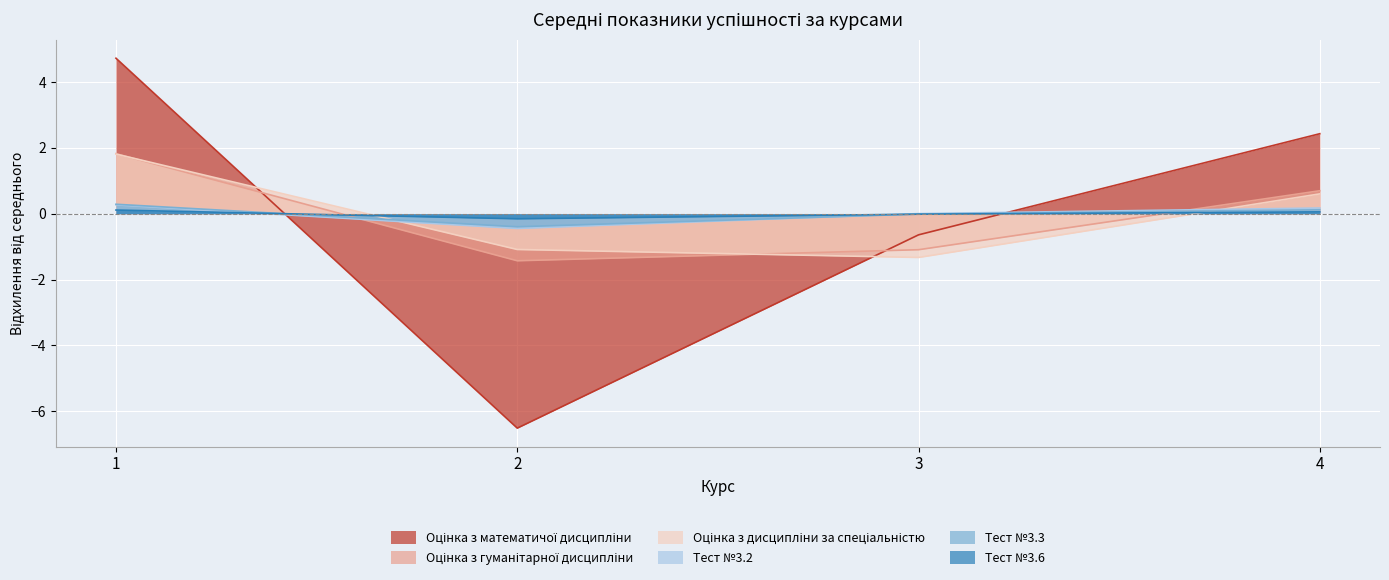

How many categories are shown in the chart?

4